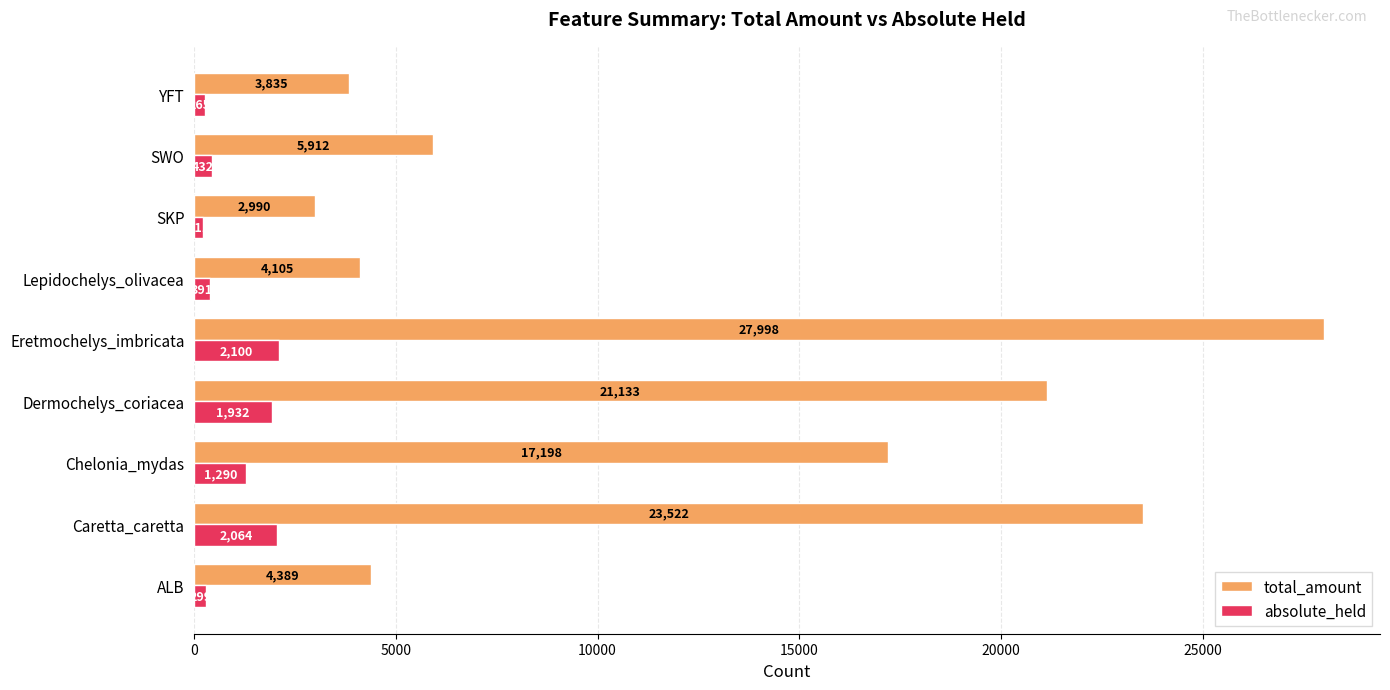

Rank the series at Caretta_caretta from lowest to highest value.

absolute_held, total_amount